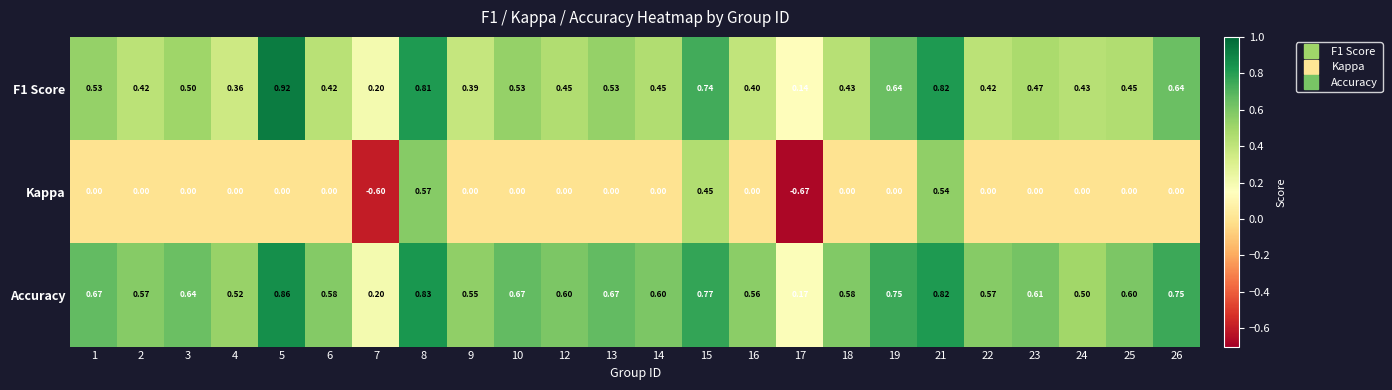

Which series has the largest total across all categories?

Accuracy